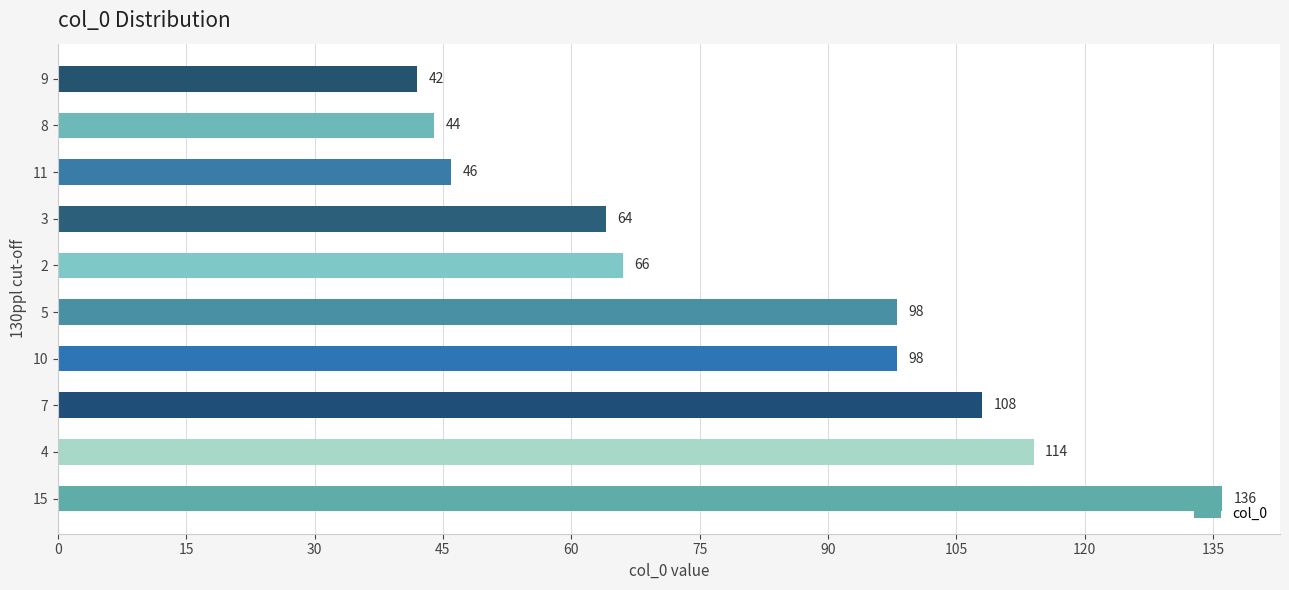

What is the approximate value at 9, to the nearest 5?

40